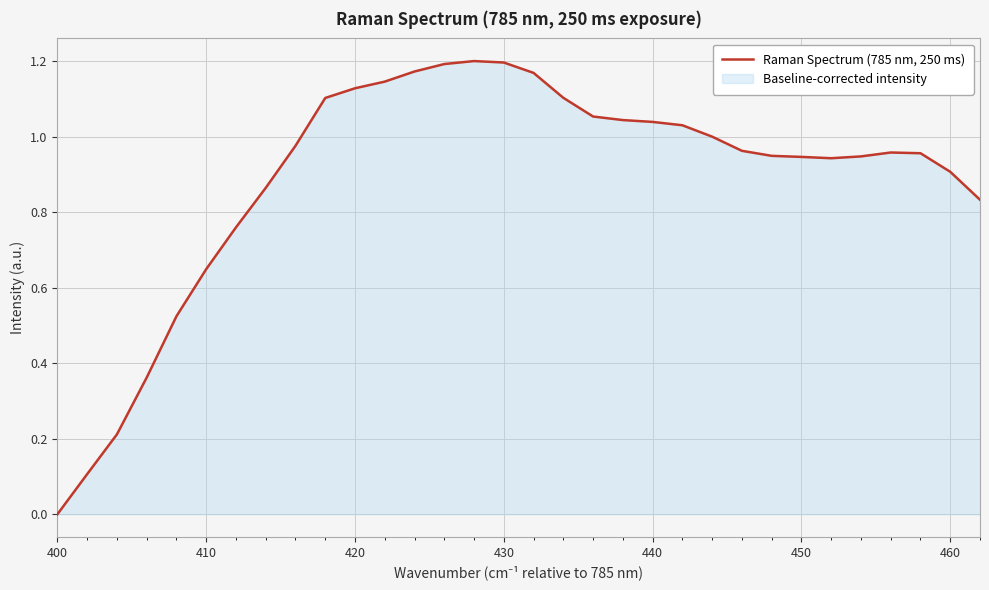

How many lines are shown in the chart?

1